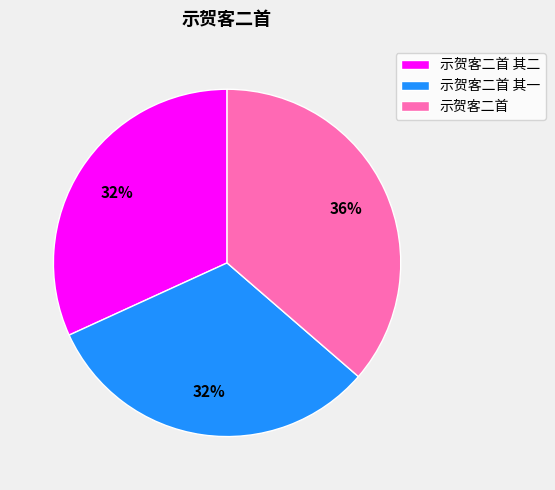

To the nearest percent, what is the combined percentage of 示贺客二首 and 示贺客二首 其二?

68%